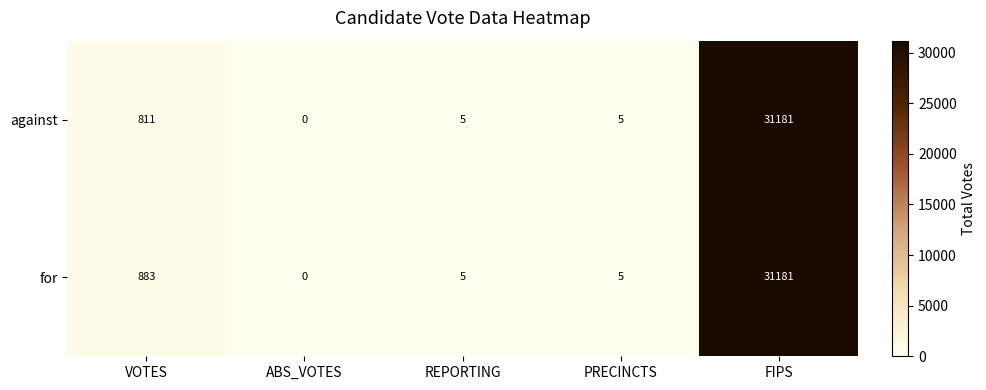

Rank the series by their average value, from lowest to highest.

against, for